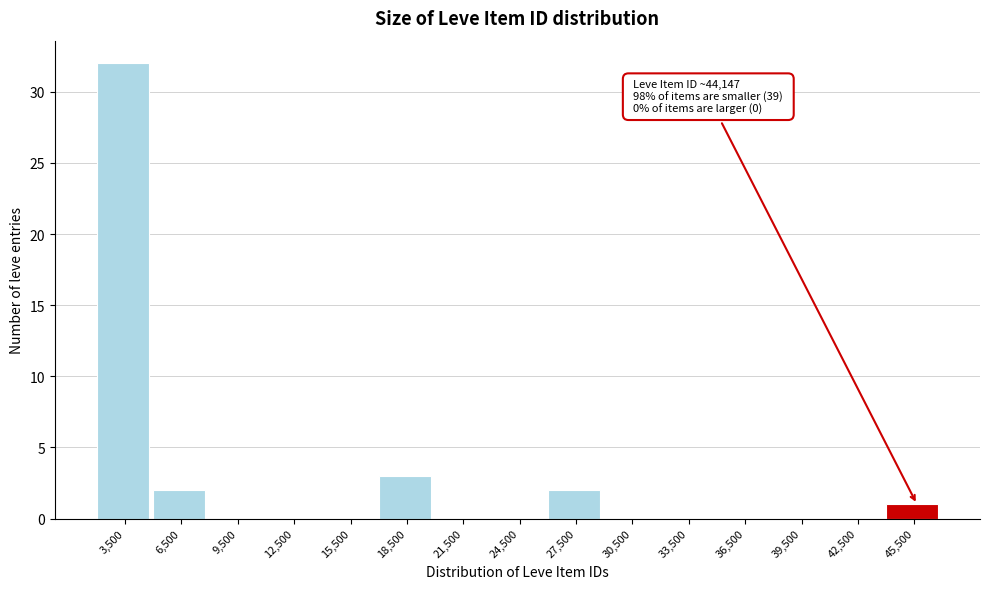

Over which range of the x-axis is the bar tallest?

2000 to 5000